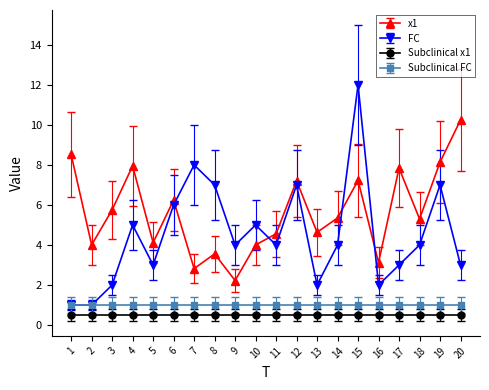

How many values in the x1 series are below 5?

9